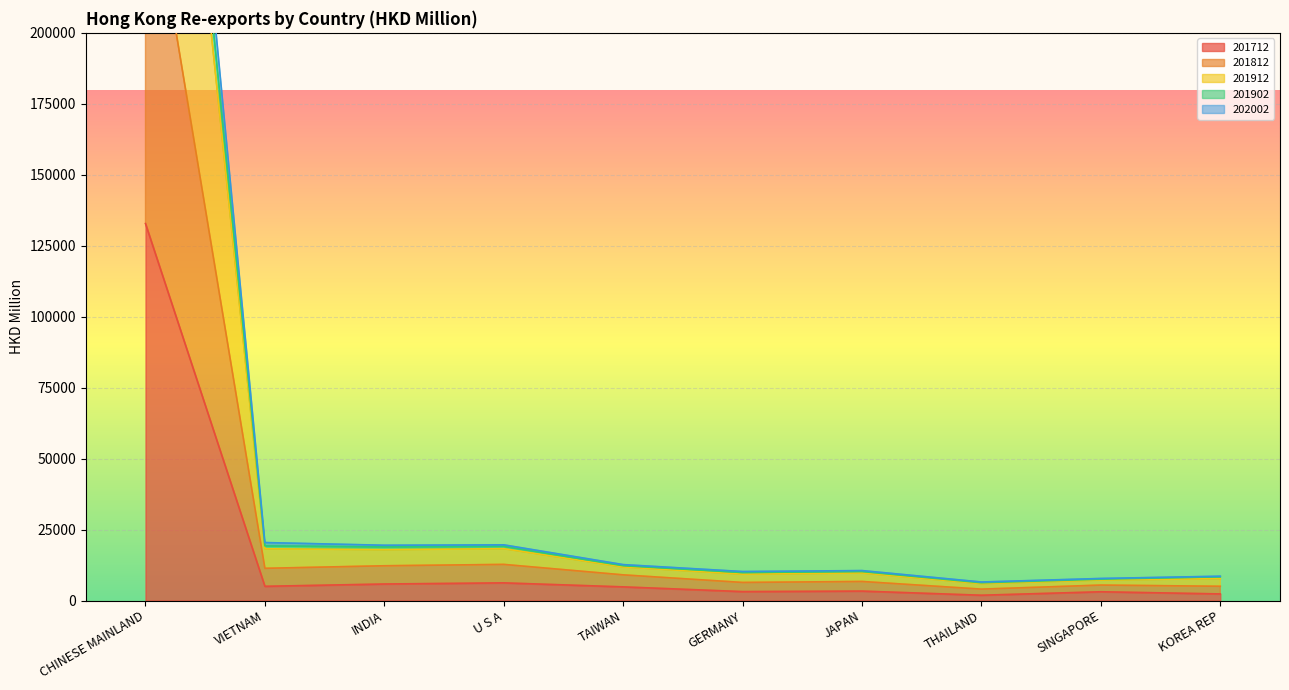

At which label does 201712 reach its peak?

CHINESE MAINLAND